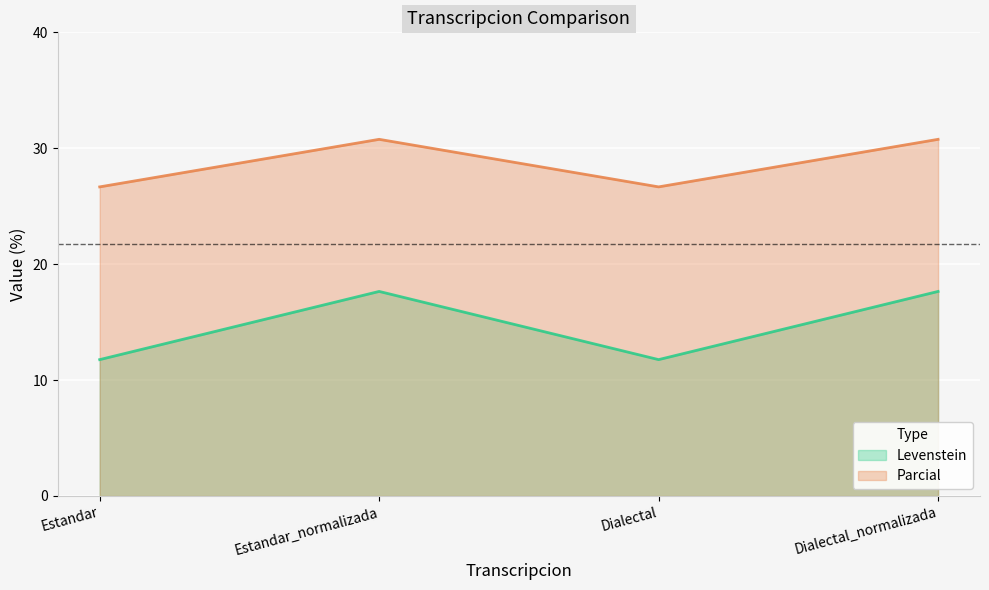

What is the total value across all series at Estandar?

38.4